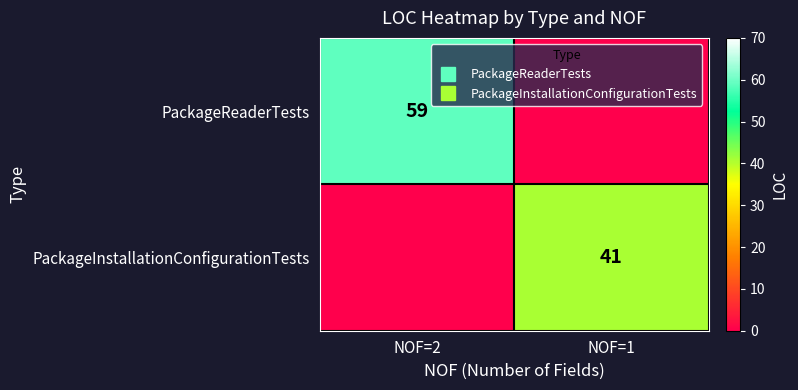

What is the difference between the maximum and minimum values in the PackageReaderTests series?

59